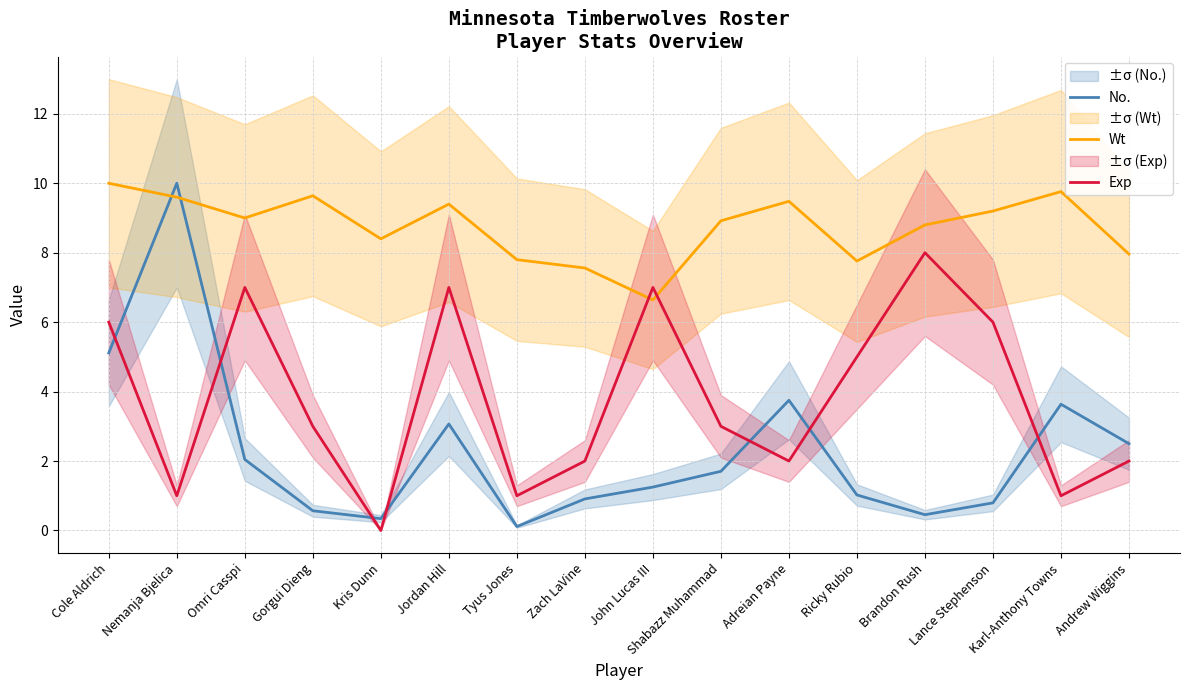

Reading left to right, extract all data points from this chart.

No.: Cole Aldrich=5.1	Nemanja Bjelica=10.0	Omri Casspi=2.0	Gorgui Dieng=0.6	Kris Dunn=0.3	Jordan Hill=3.1	Tyus Jones=0.1	Zach LaVine=0.9	John Lucas III=1.2	Shabazz Muhammad=1.7	Adreian Payne=3.8	Ricky Rubio=1.0	Brandon Rush=0.5	Lance Stephenson=0.8	Karl-Anthony Towns=3.6	Andrew Wiggins=2.5
Wt: Cole Aldrich=10.0	Nemanja Bjelica=9.6	Omri Casspi=9.0	Gorgui Dieng=9.6	Kris Dunn=8.4	Jordan Hill=9.4	Tyus Jones=7.8	Zach LaVine=7.6	John Lucas III=6.6	Shabazz Muhammad=8.9	Adreian Payne=9.5	Ricky Rubio=7.8	Brandon Rush=8.8	Lance Stephenson=9.2	Karl-Anthony Towns=9.8	Andrew Wiggins=8.0
Exp: Cole Aldrich=6.0	Nemanja Bjelica=1.0	Omri Casspi=7.0	Gorgui Dieng=3.0	Kris Dunn=0.0	Jordan Hill=7.0	Tyus Jones=1.0	Zach LaVine=2.0	John Lucas III=7.0	Shabazz Muhammad=3.0	Adreian Payne=2.0	Ricky Rubio=5.0	Brandon Rush=8.0	Lance Stephenson=6.0	Karl-Anthony Towns=1.0	Andrew Wiggins=2.0